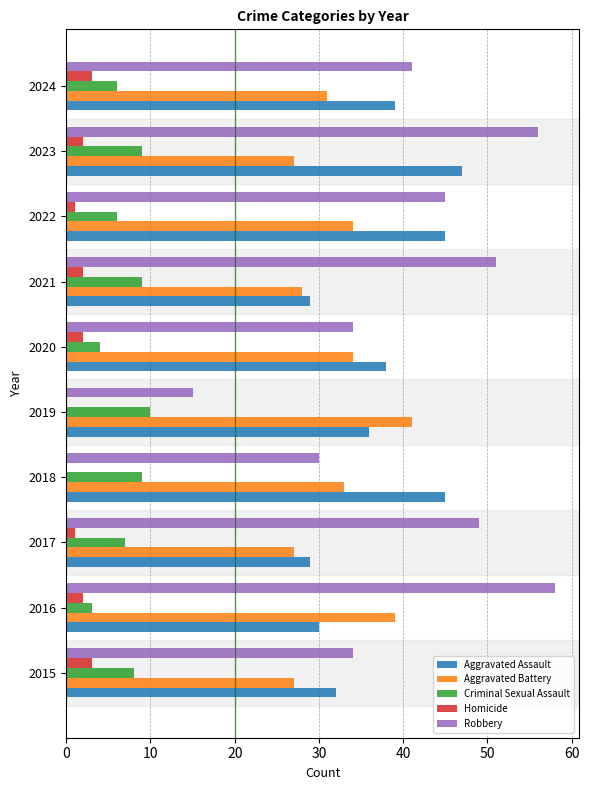

Which series has the widest spread of values?

Robbery